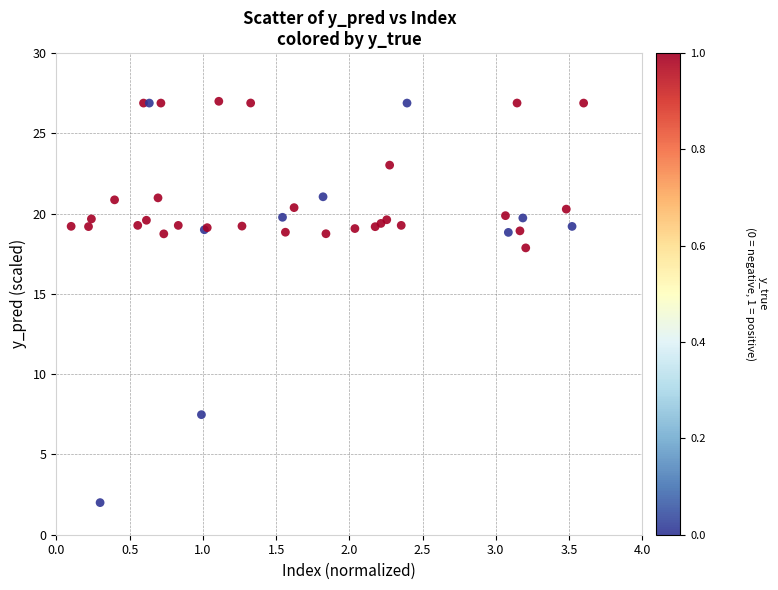

What Y value in the scatter plot is closest to 14?

17.9